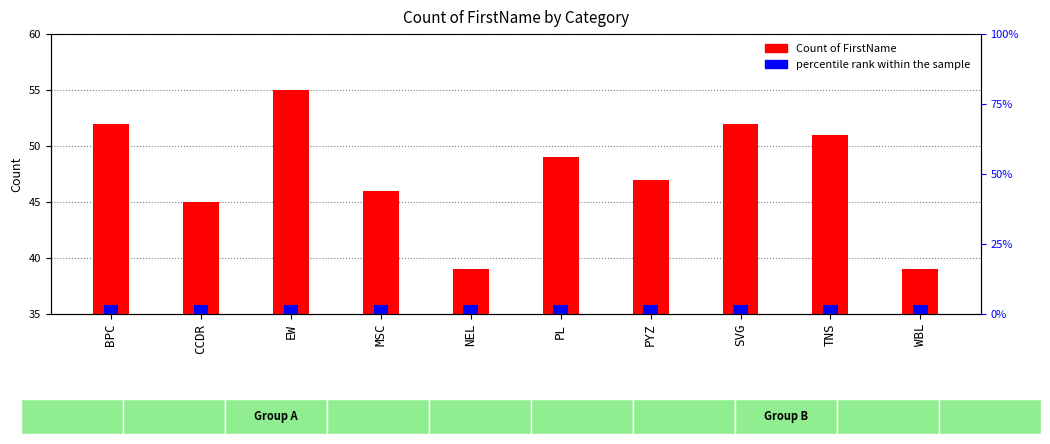

What are all the series names shown in the legend?

Count of FirstName, percentile rank within the sample